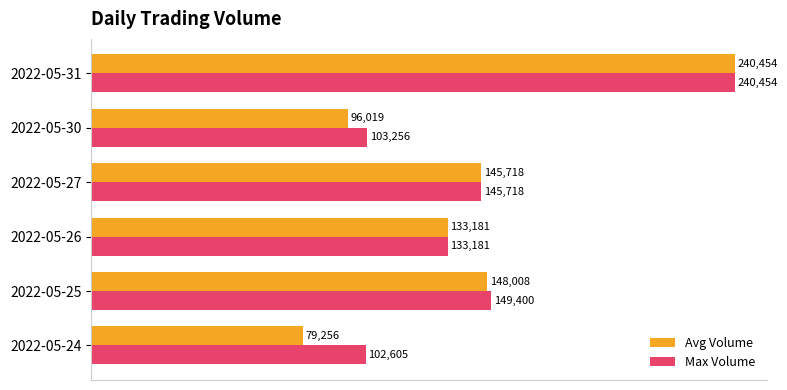

What is the difference between the maximum and minimum values in the Max Volume series?

137849